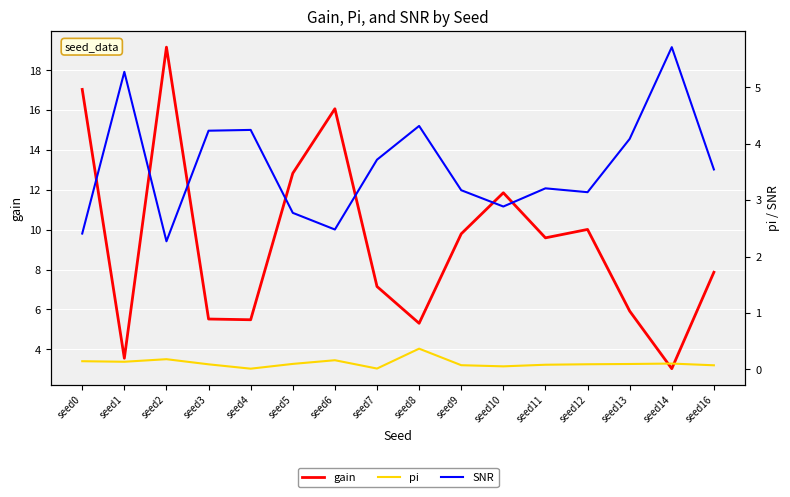

The value of SNR at seed14 is 5.7. True or false?

True